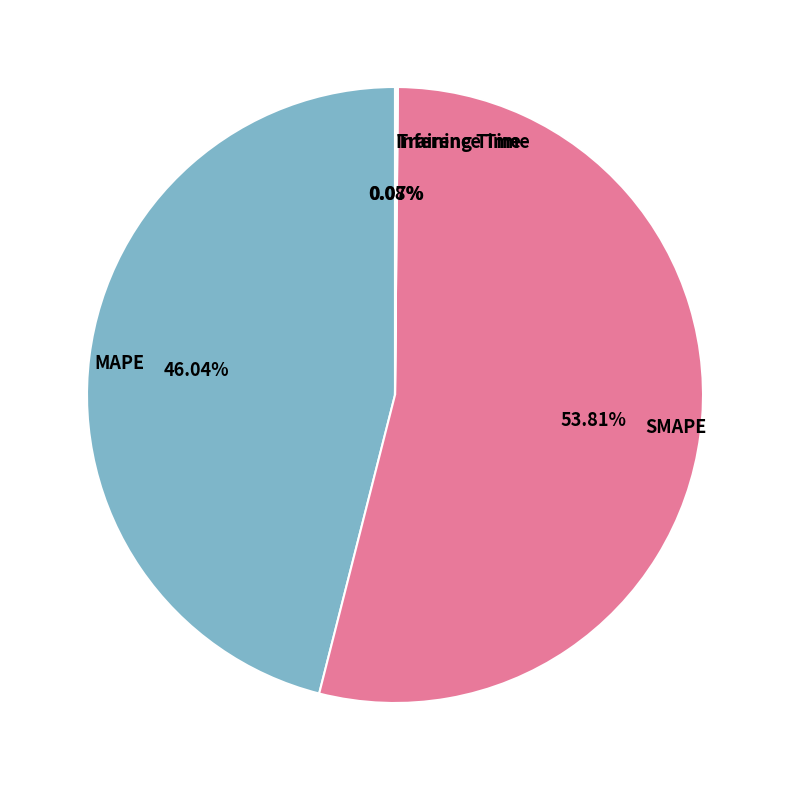

Which category has the biggest portion of the pie?

SMAPE